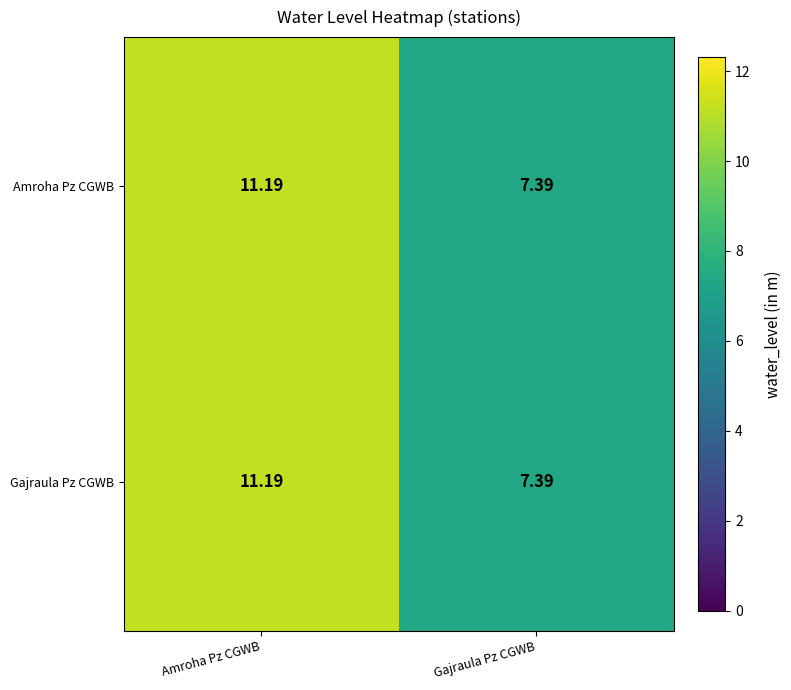

Which label corresponds to the smallest value in the chart?

Gajraula Pz CGWB